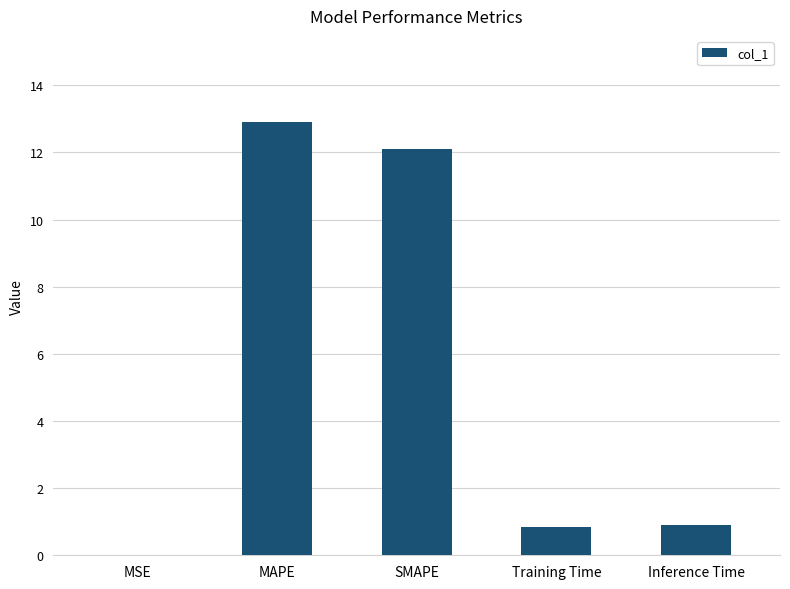

True or false: the data shows 0.0 at MSE.

True